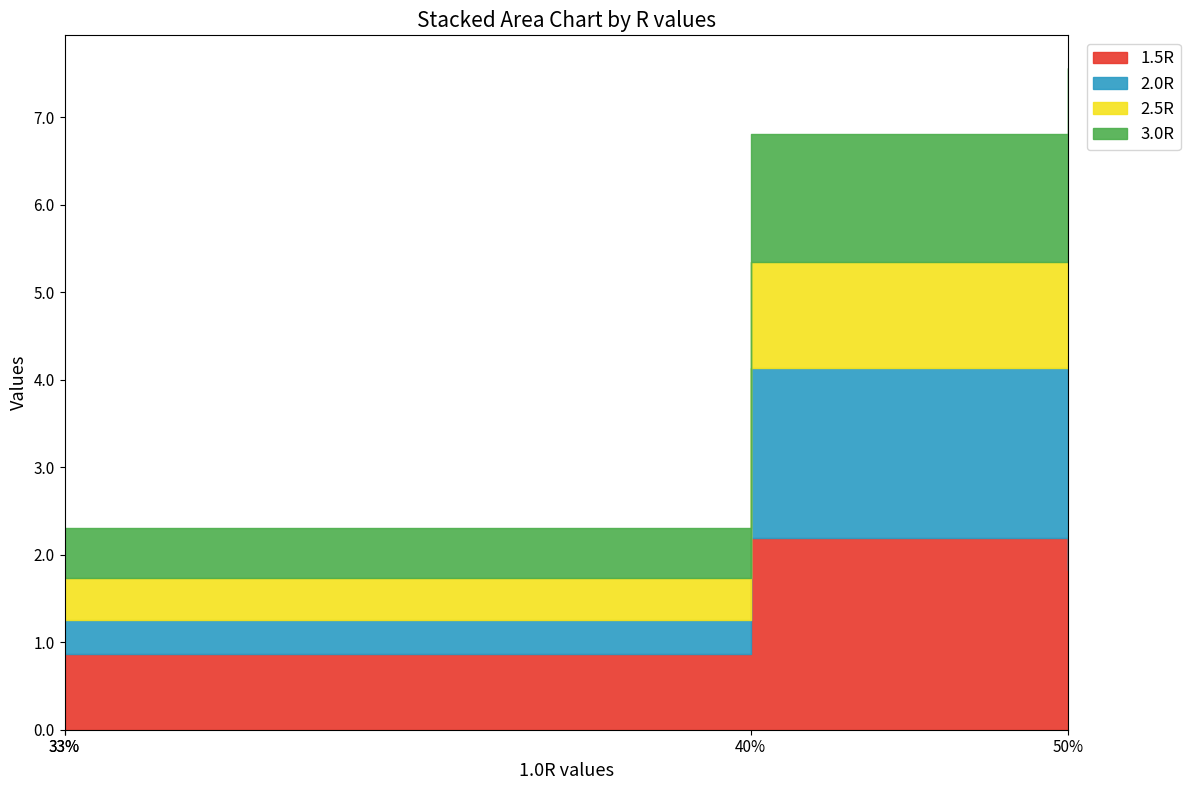

At which category does 1.5R reach its first local peak?

40%